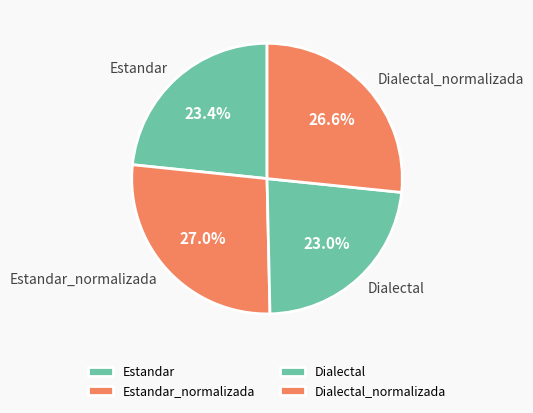

To the nearest percent, what is the combined percentage of Dialectal_normalizada and Dialectal?

50%